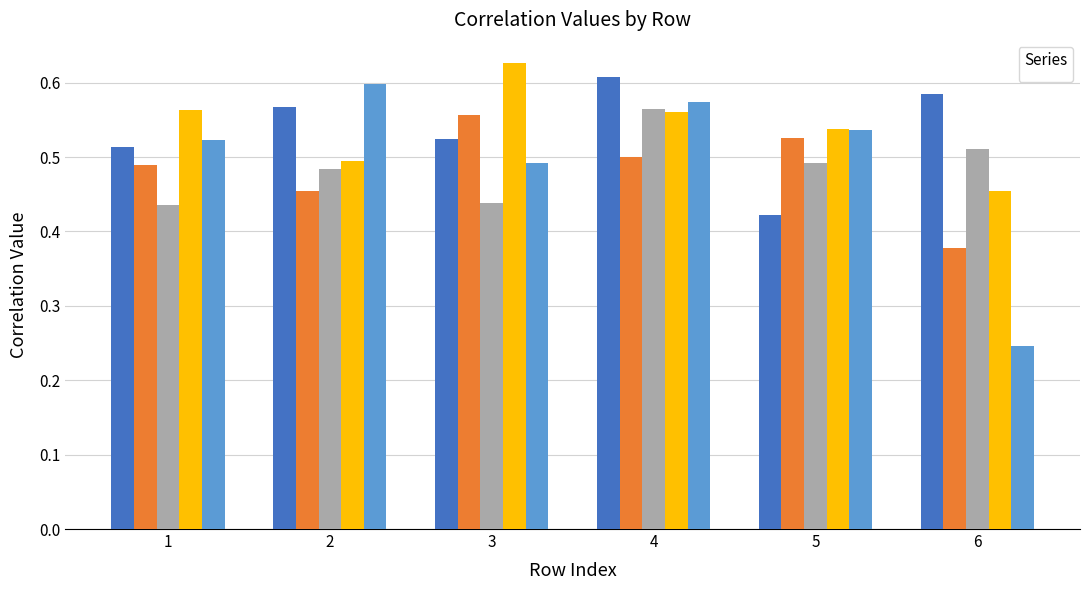

Rank the series at 3 from lowest to highest value.

_4, _6, _2, _3, _5